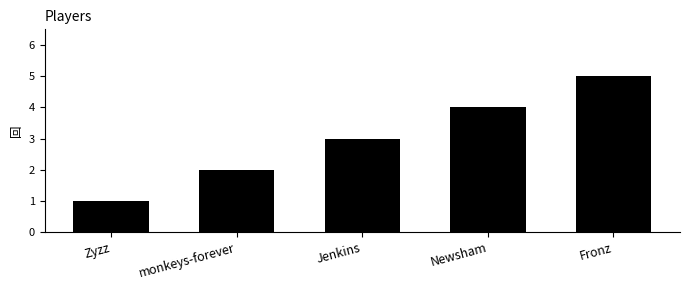

What is the difference between the maximum and minimum values?

4